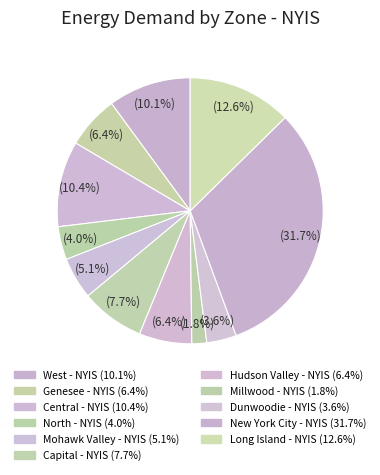

The Central - NYIS slice represents 10% of the pie. True or false?

True